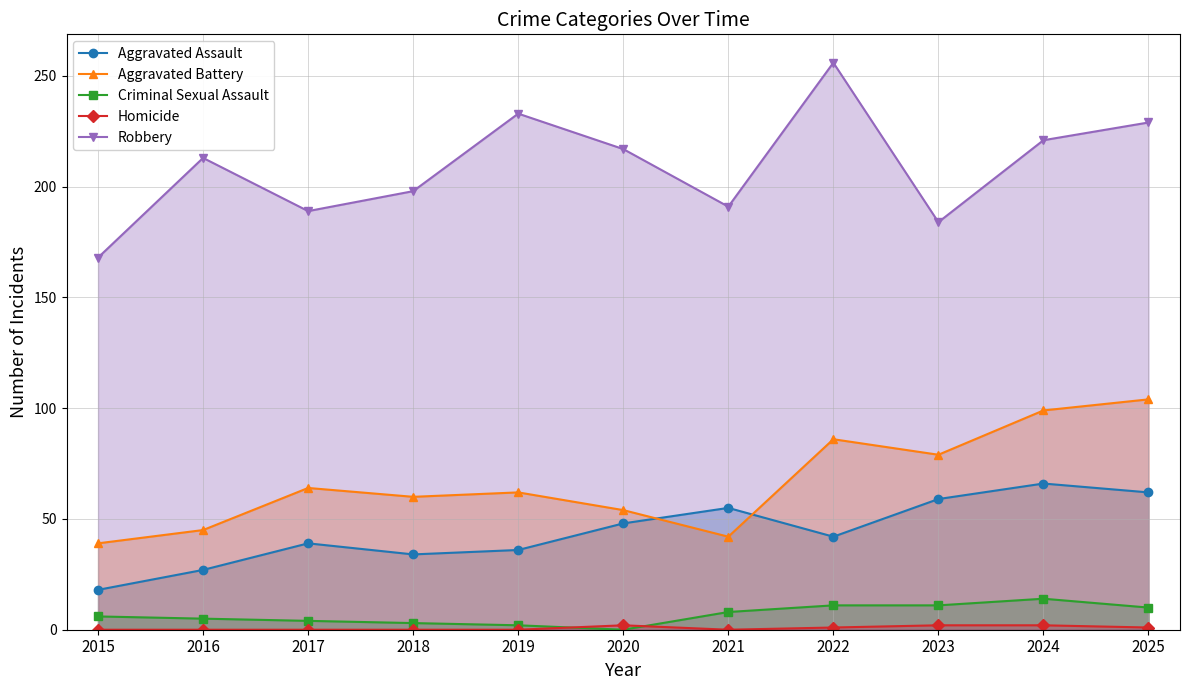

How many data points in Aggravated Assault are above 42?

5